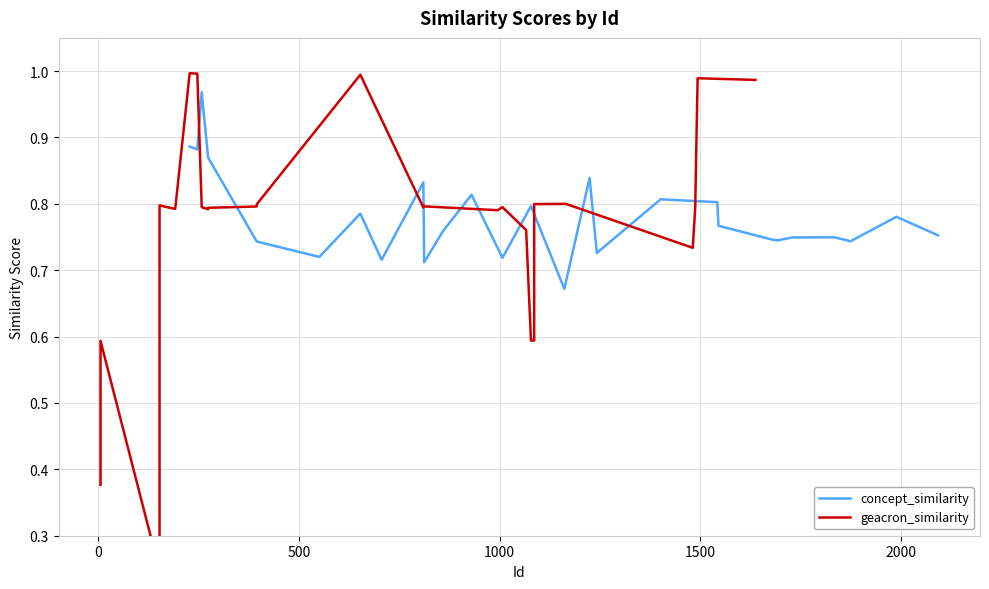

What is the difference between the maximum and minimum values in the concept_similarity series?

0.3